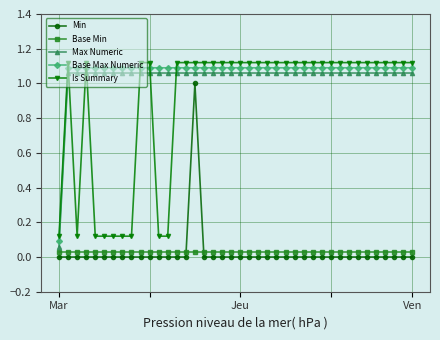

What is the sum of all Base Max Numeric values?

42.6